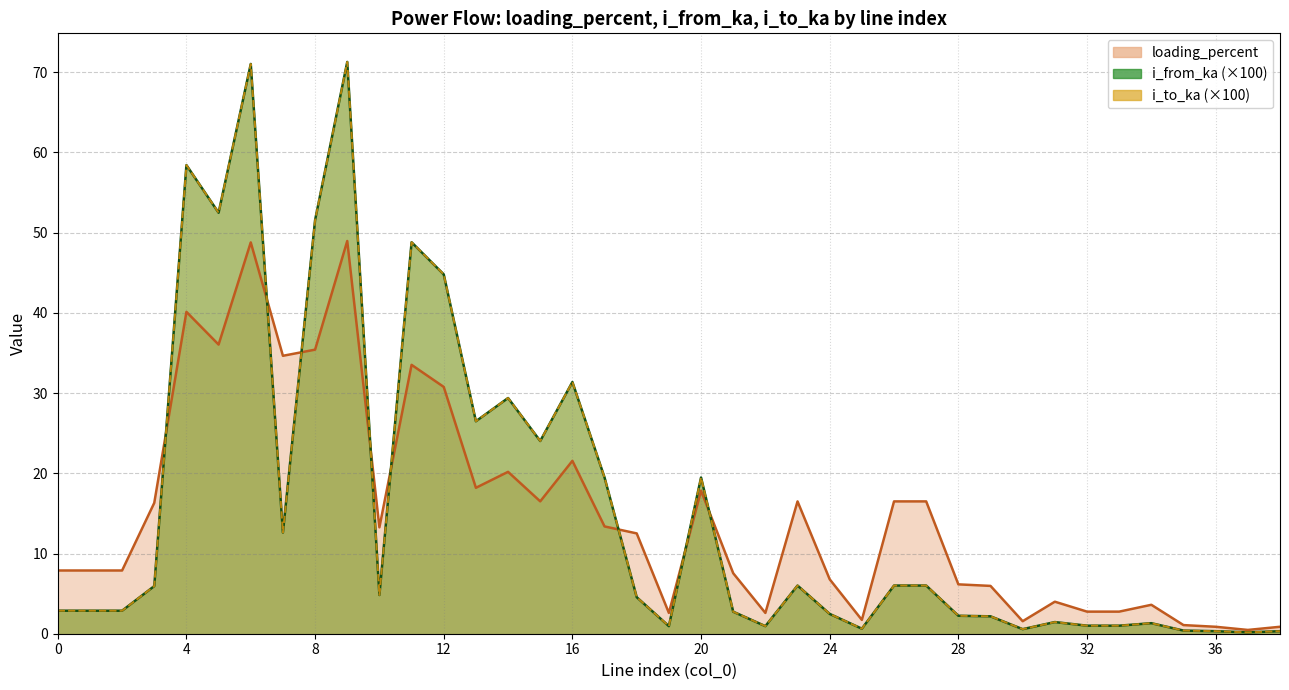

Which series has the widest spread of values?

i_from_ka